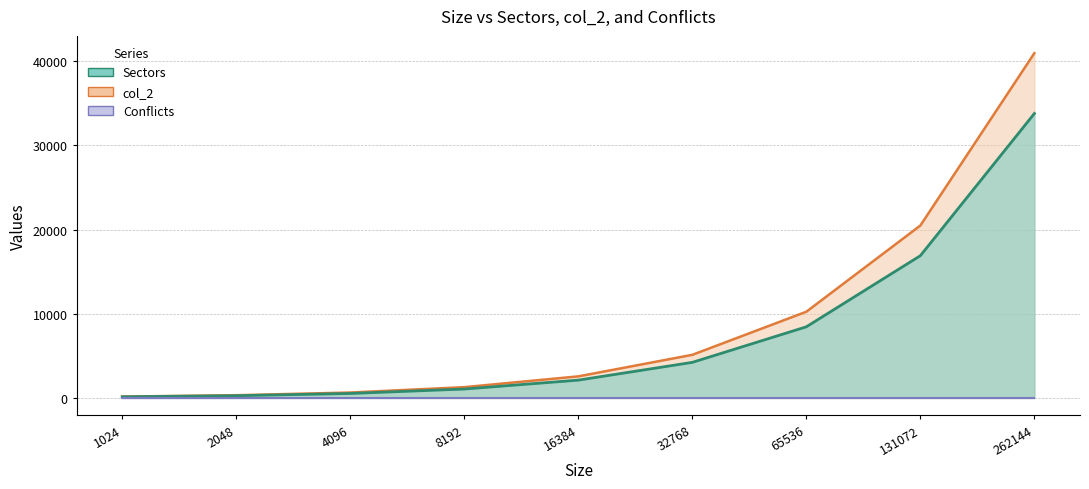

Which series has the largest total across all categories?

Sectors